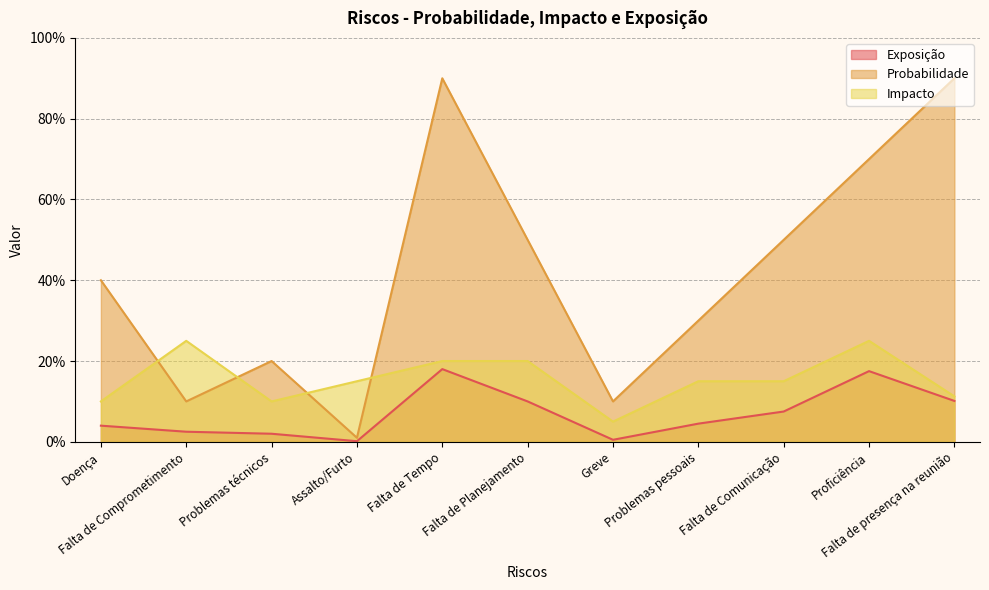

Where do Impacto and Probabilidade first cross each other?

Doença and Falta de Comprometimento